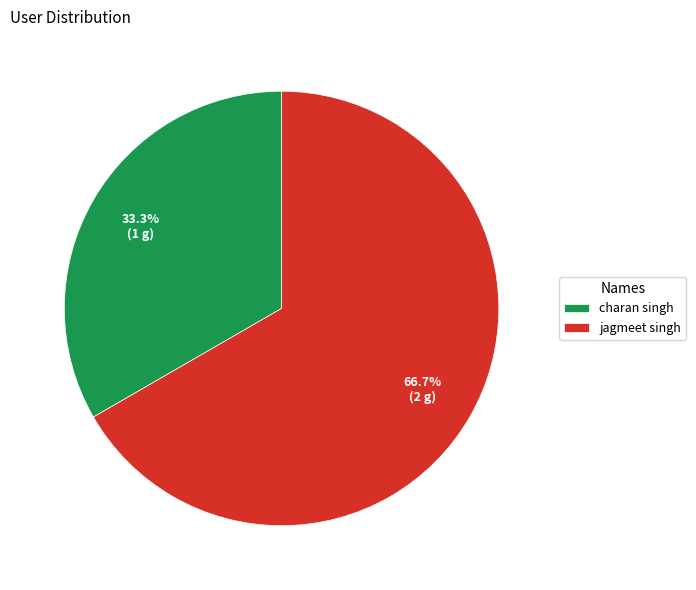

To the nearest percent, what is the difference between the largest and smallest slice percentages?

33%